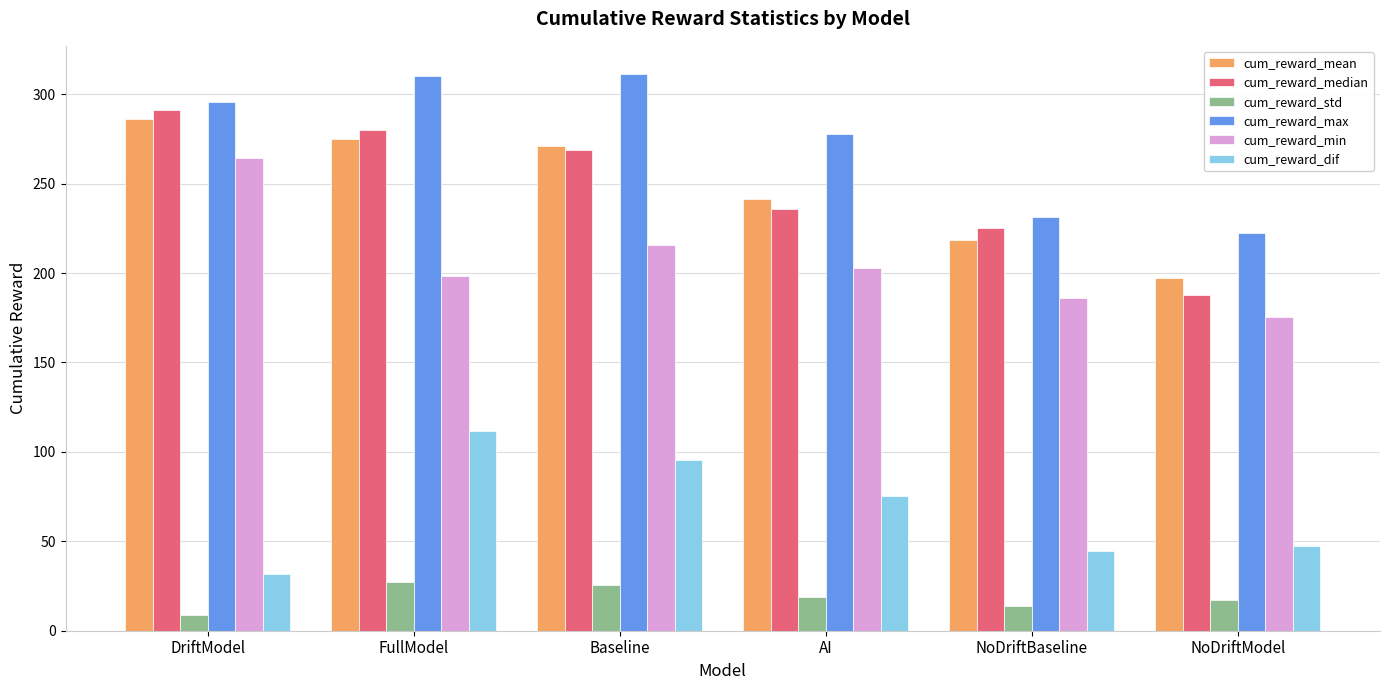

Does the chart contain any negative values?

No